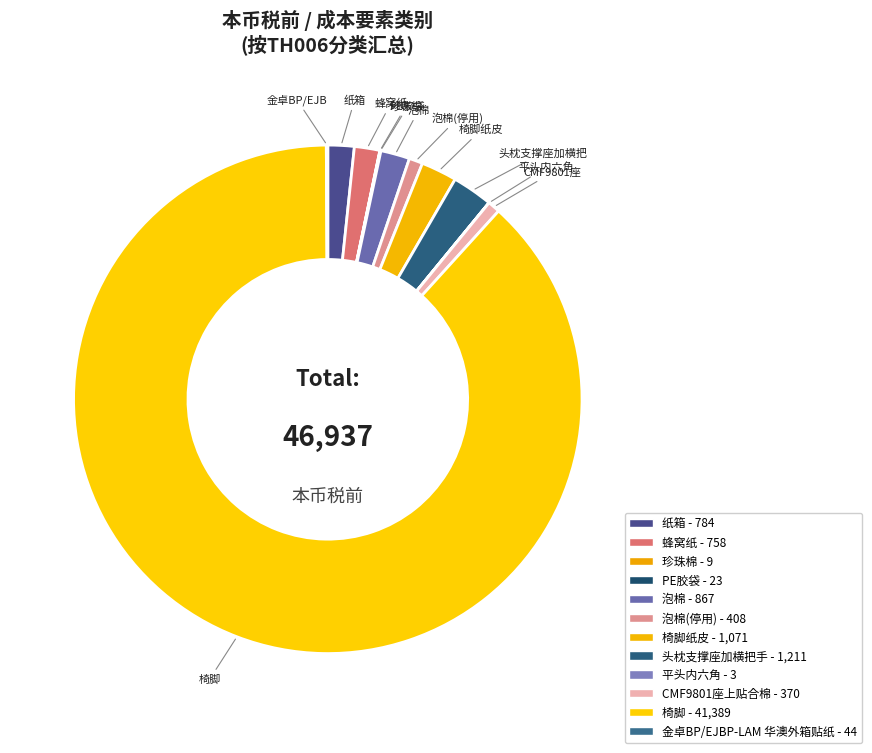

To the nearest percent, what is the average slice percentage?

8%